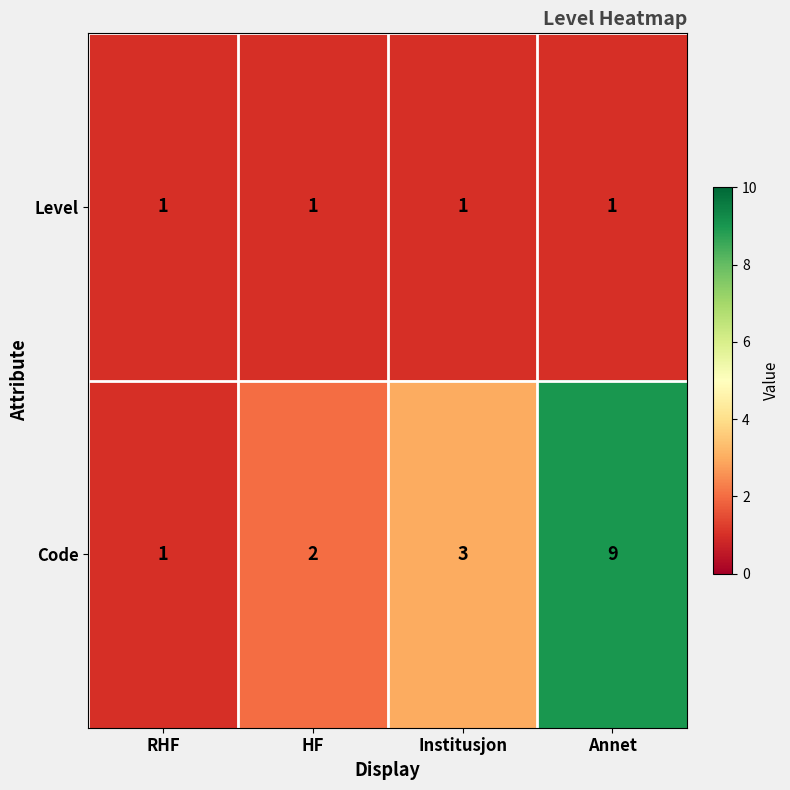

Rank the series by their maximum value, from highest to lowest.

Code, Level